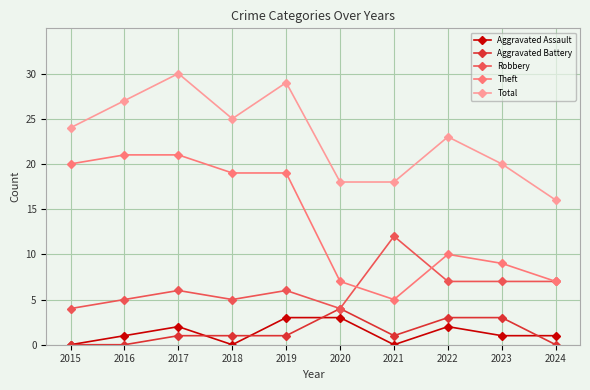

The Robbery series shows 19 at 2021. True or false?

False